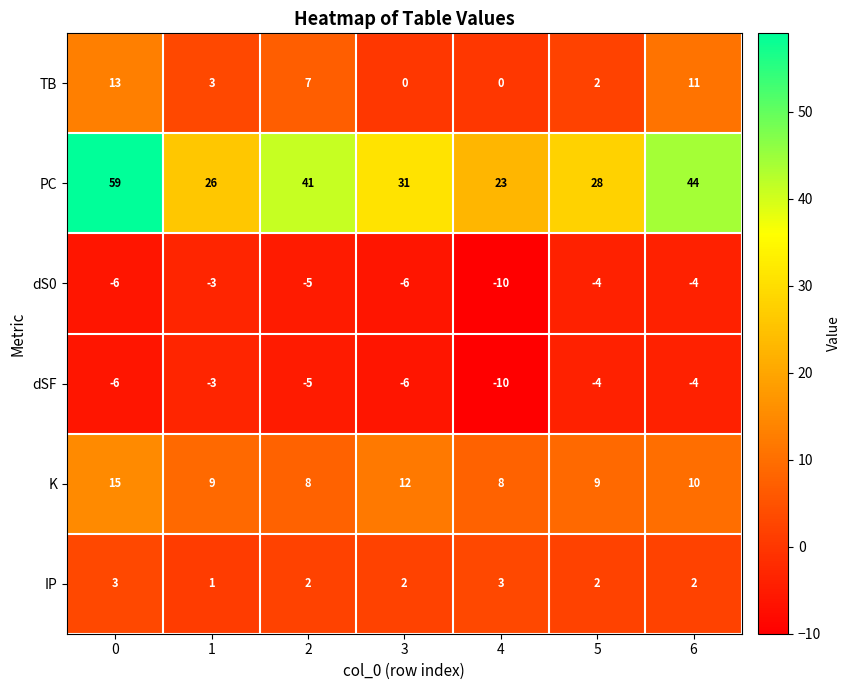

At how many categories does at least one series exceed 57?

1